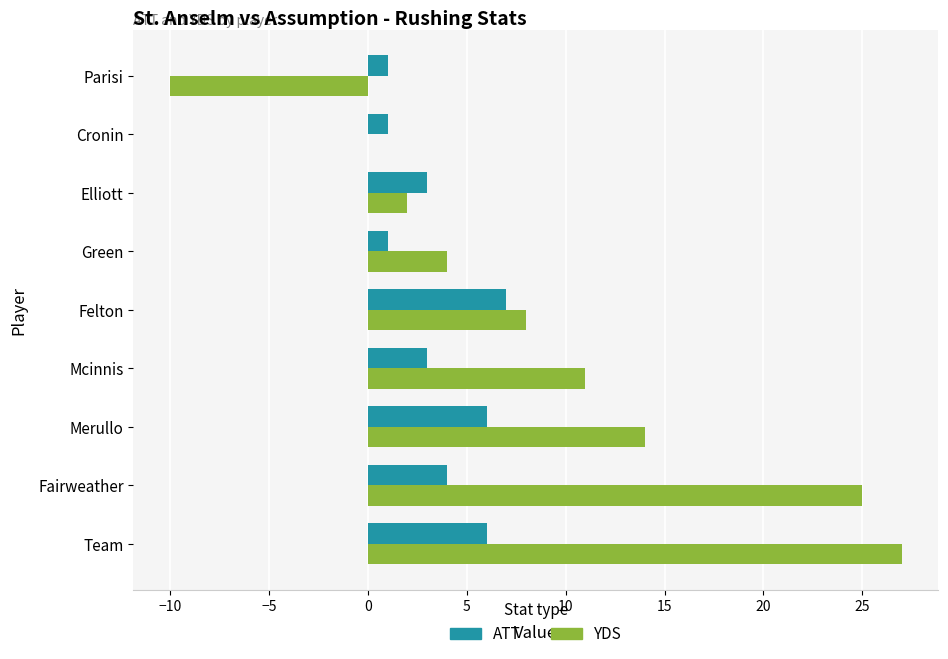

What is the maximum value shown in the chart?

27